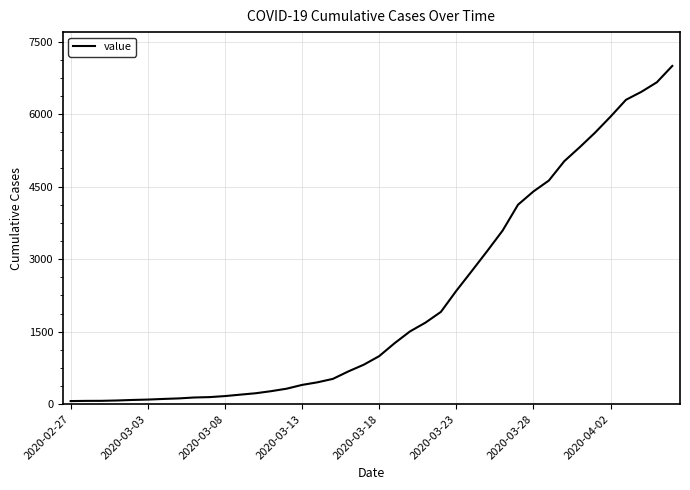

What is the difference between the second highest and minimum values?

6593